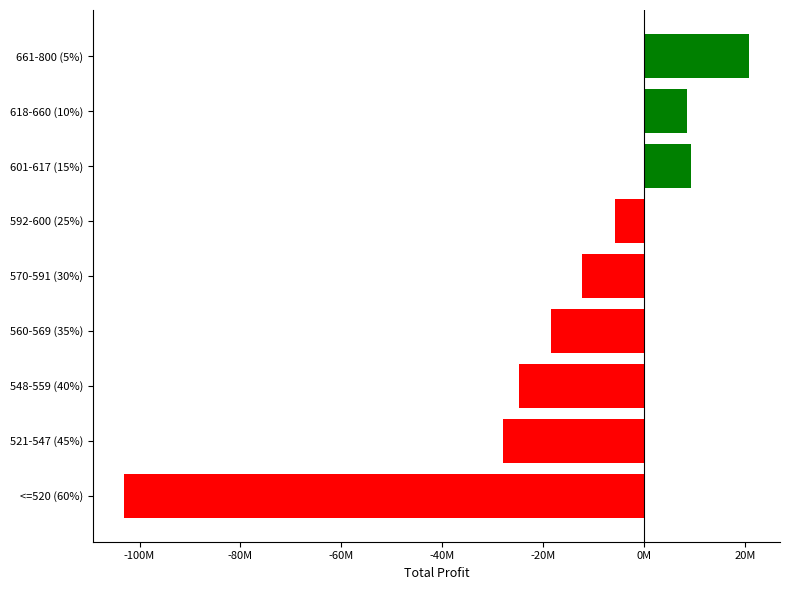

Which label corresponds to the largest value in the chart?

661-800 (5%)